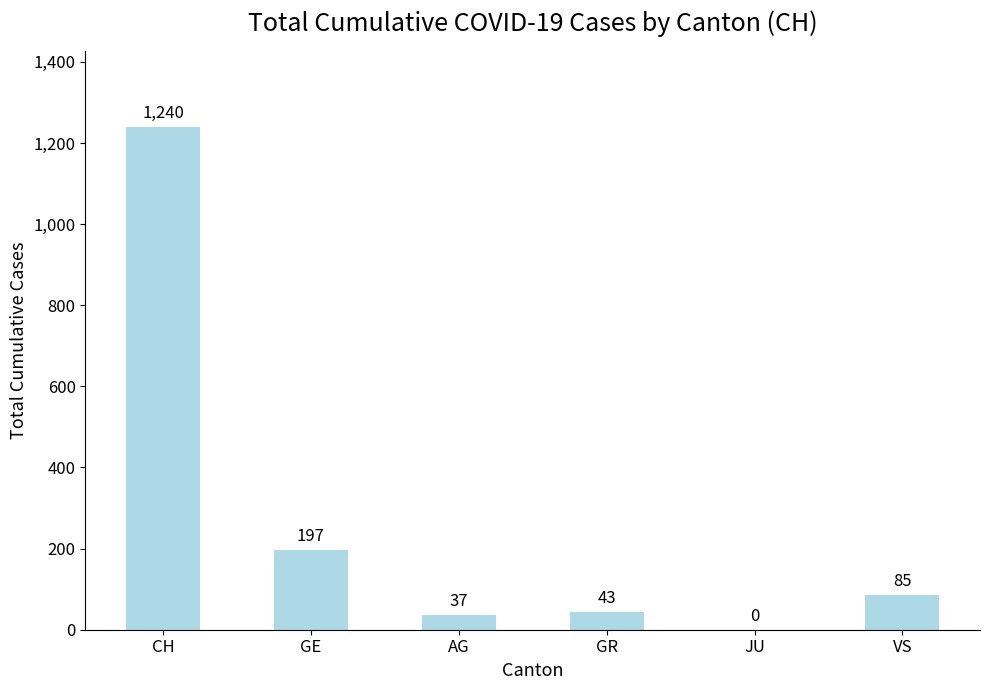

At which label is the value closest to 620?

GE